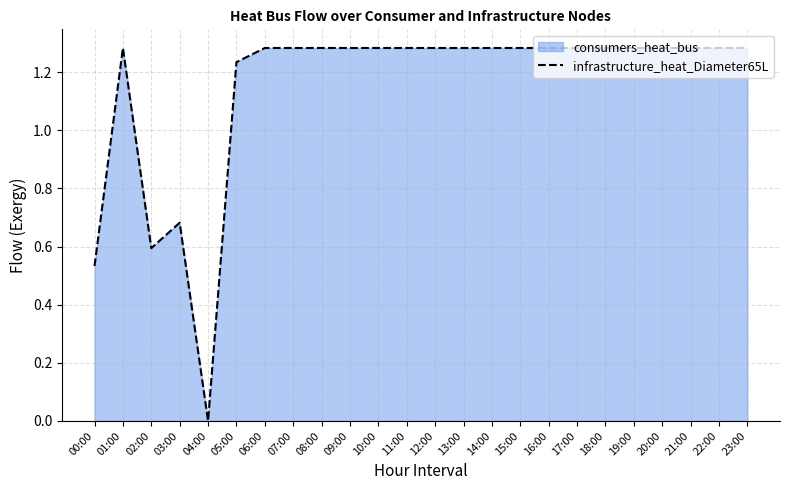

Which label corresponds to the smallest value in the chart?

04:00